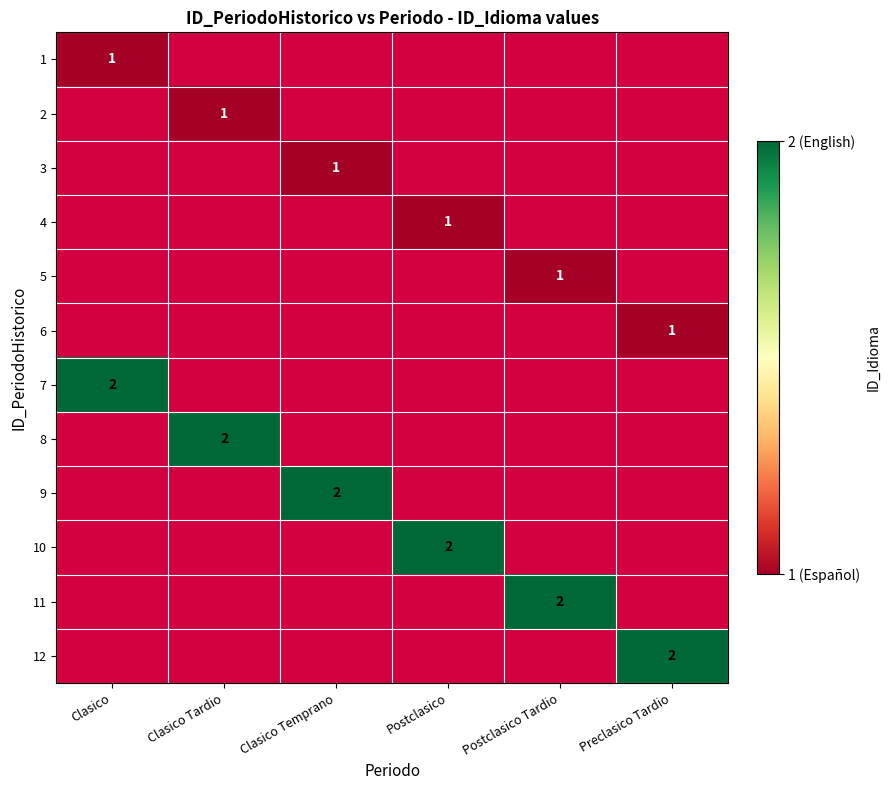

At which category does the chart reach its peak across all series?

Clasico